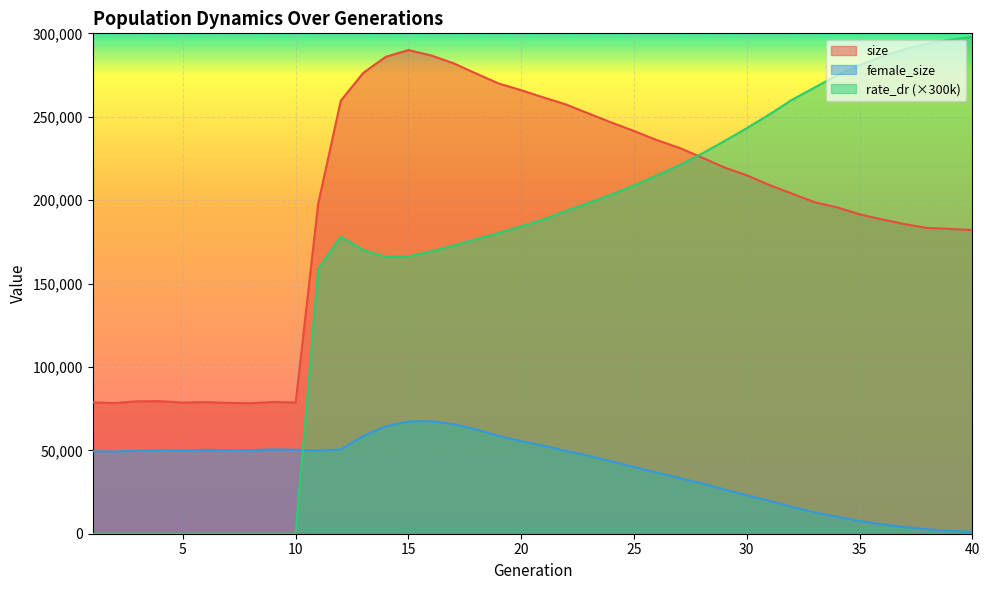

True or false: rate_dr has more than 1 interior local peaks.

False